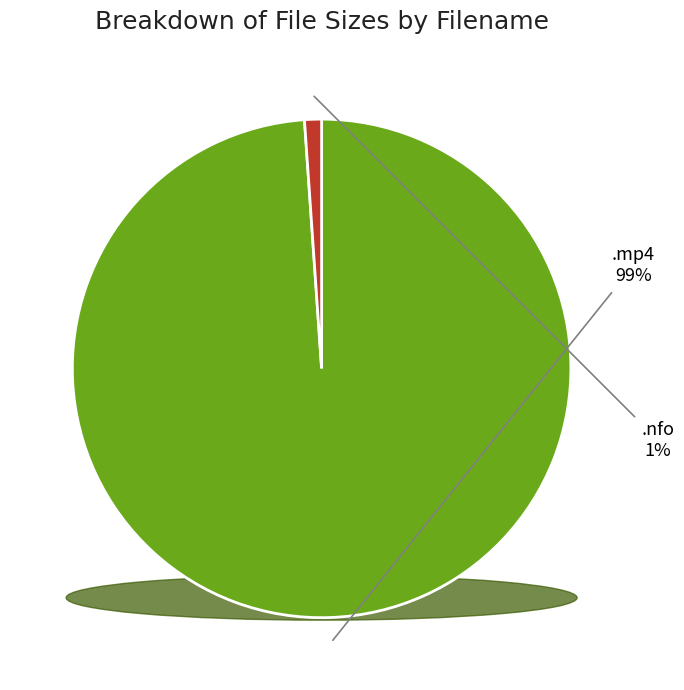

Combined, what portion of the pie is ktr.ip.12.12.14.sheena.shaw.nfo and ktr.ip.12.12.14.sheena.shaw.mp4?

100.0%